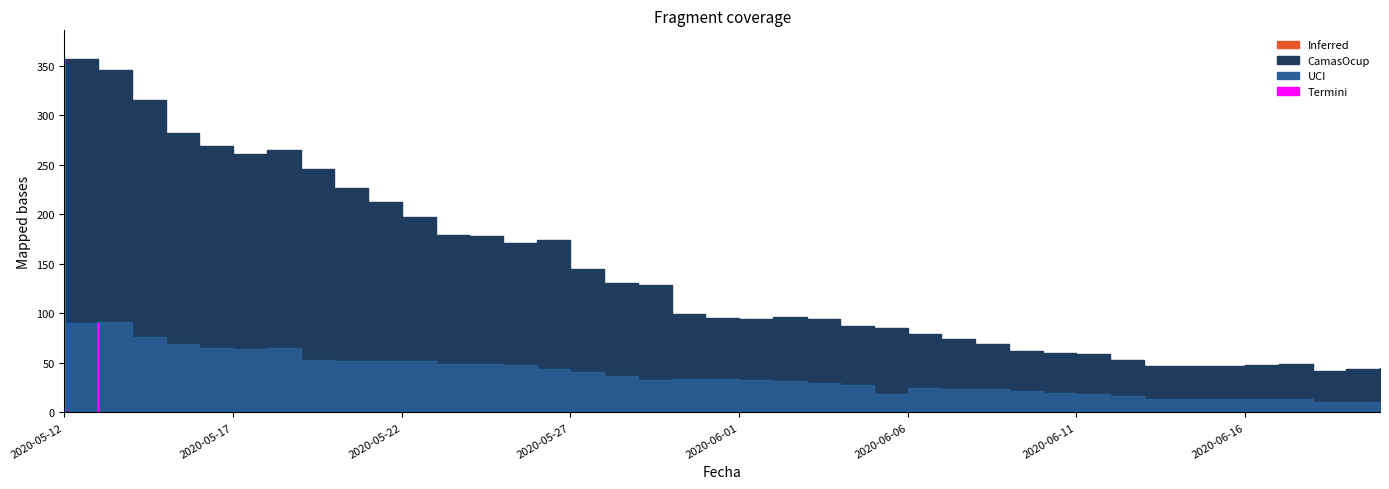

What position from the left is 2020-06-11?

31